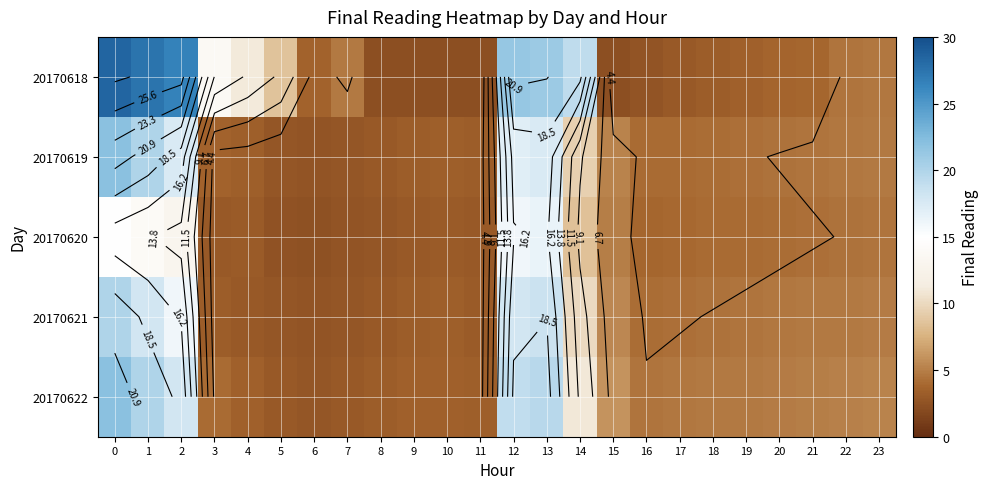

At 2, list the series in order from largest to smallest.

20170618, 20170622, 20170619, 20170621, 20170620